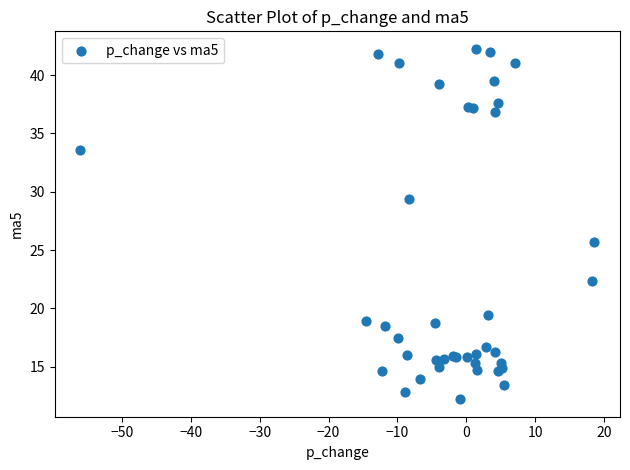

What Y value in the scatter plot is closest to 27?

25.7